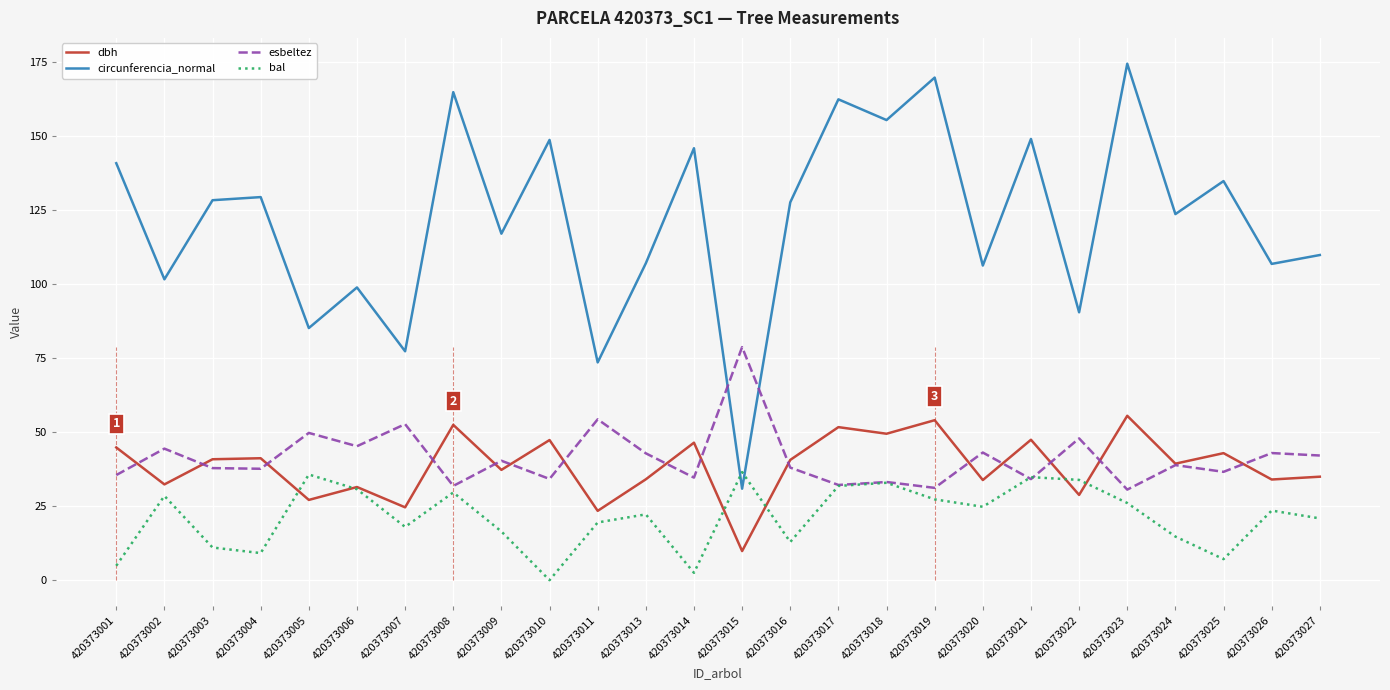

What is the total value across all series at 420373009?

210.9